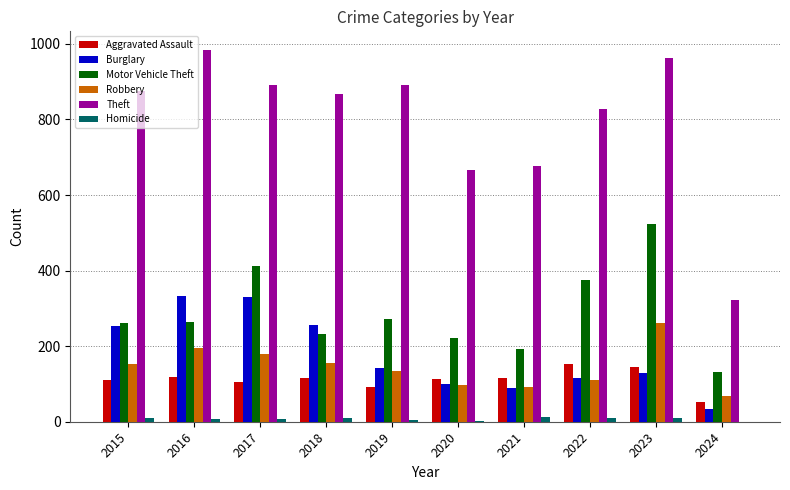

Count the number of categories in the chart.

10